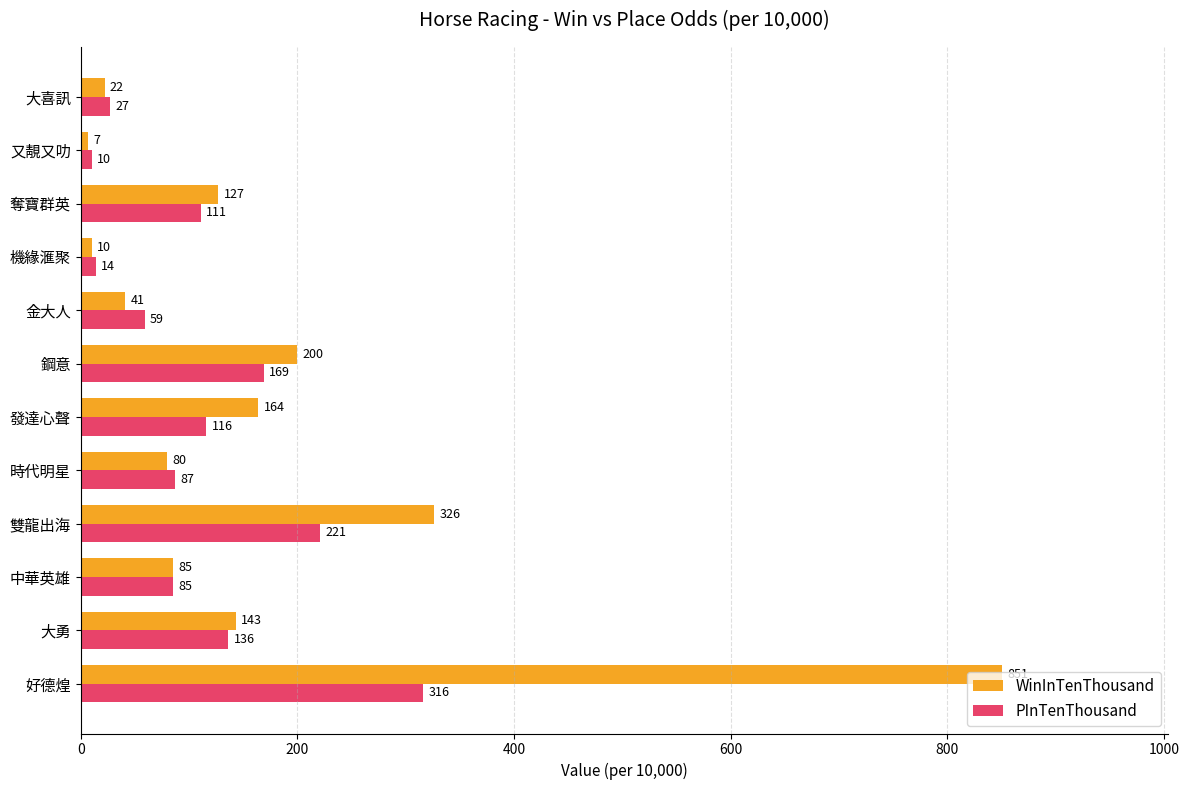

At which label is WinInTenThousand closest to 429?

雙龍出海